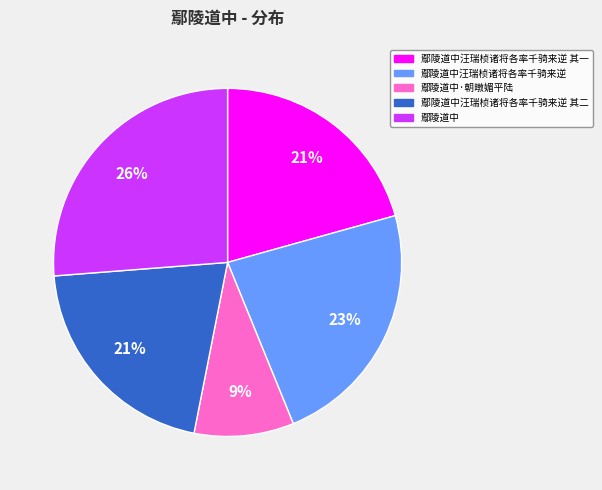

Is 鄢陵道中汪瑞桢诸将各率千骑来逆 其二 the majority of the pie?

No